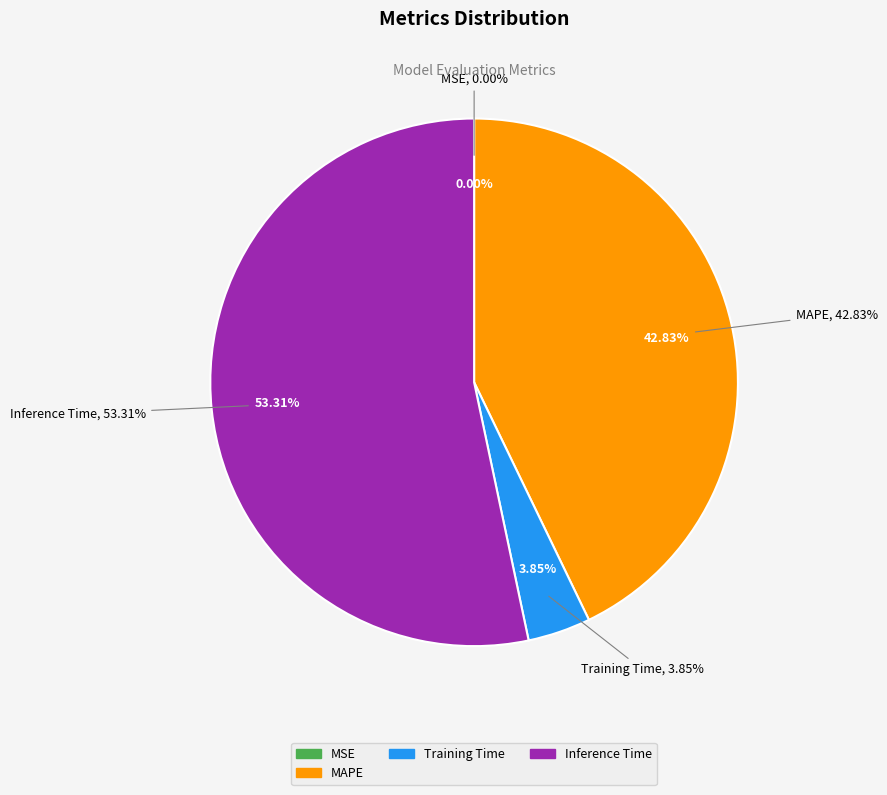

To the nearest percent, what portion does Training Time represent?

4%